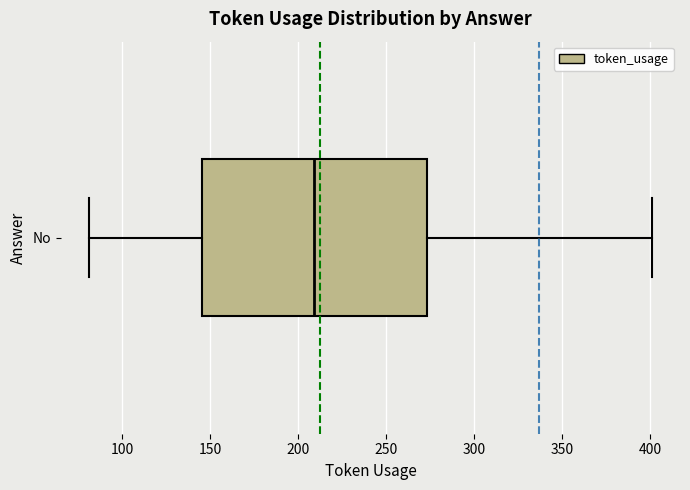

Where does the left whisker of the box for No end on the x-axis? The values are not printed on the chart, so give them approximately, as read against the axis.

80